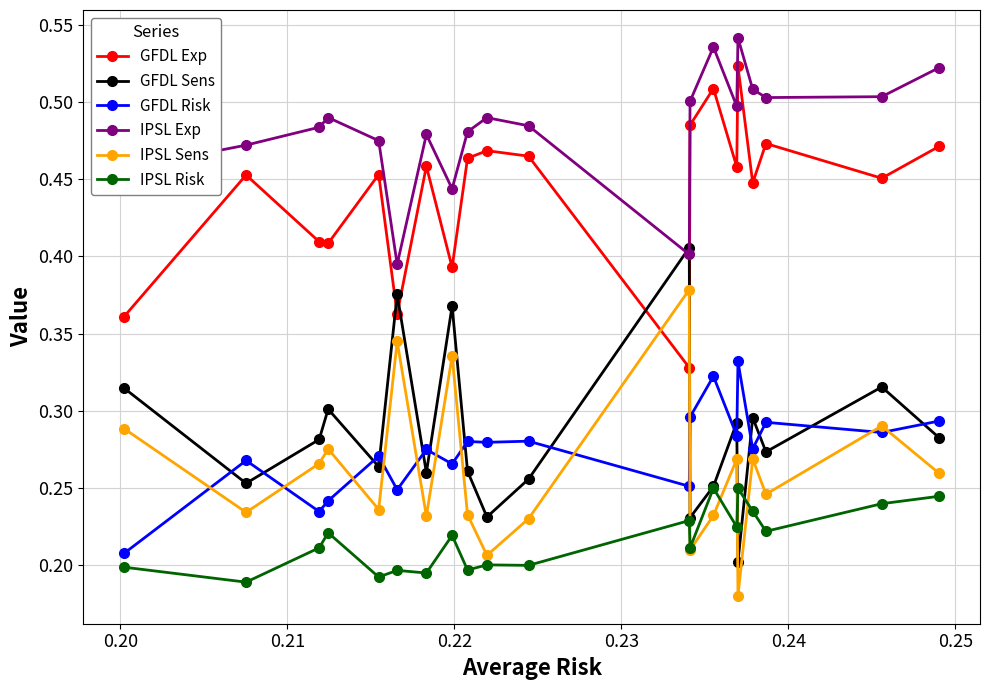

How many interior local valleys does the IPSL Sens series have?

7